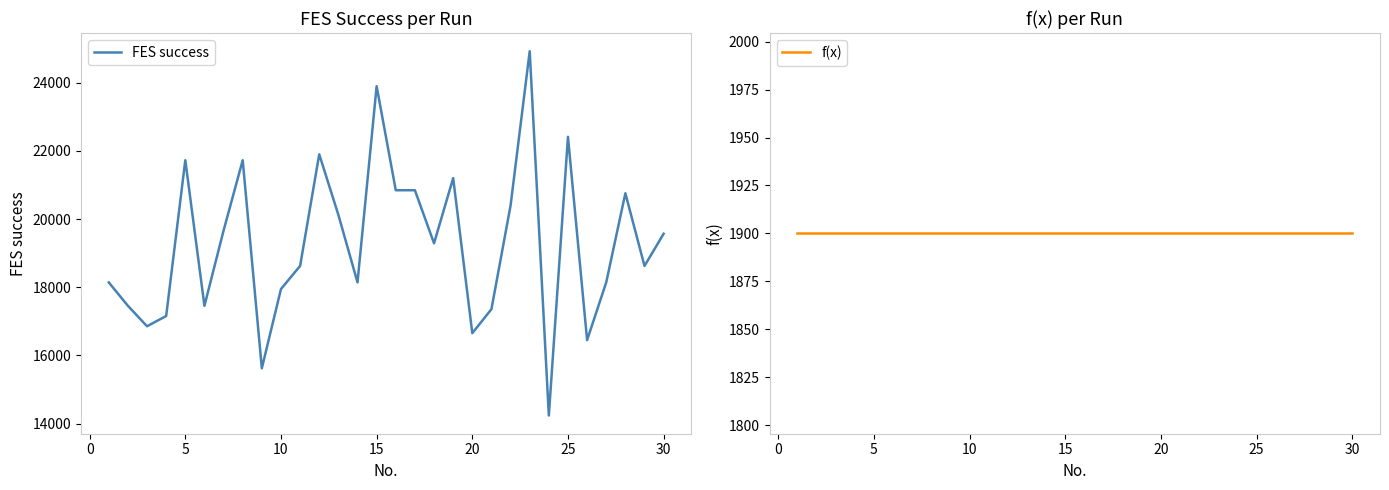

The value of FES success at 22 is 44031. True or false?

False